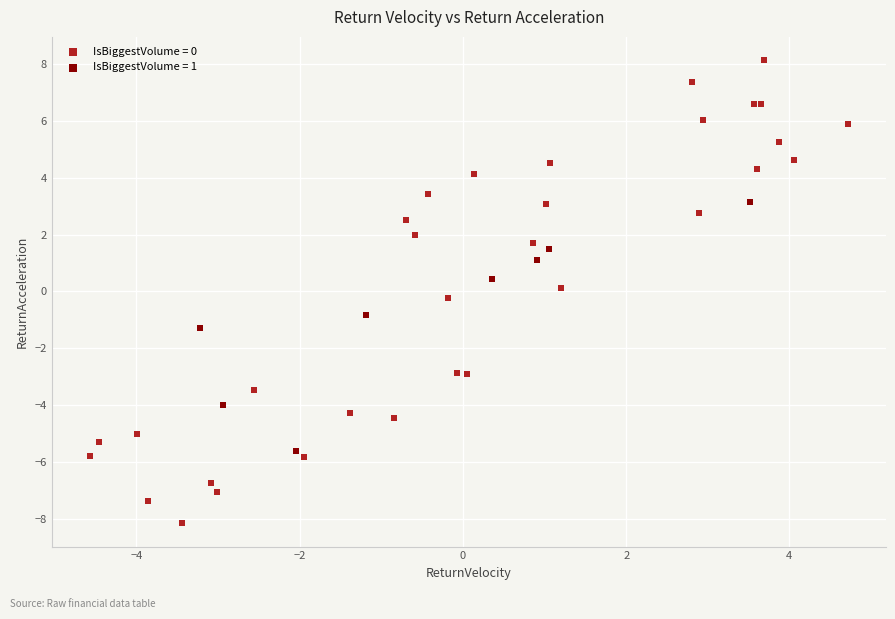

Which series has the largest Y range (max minus min)?

IsBiggestVolume = 0